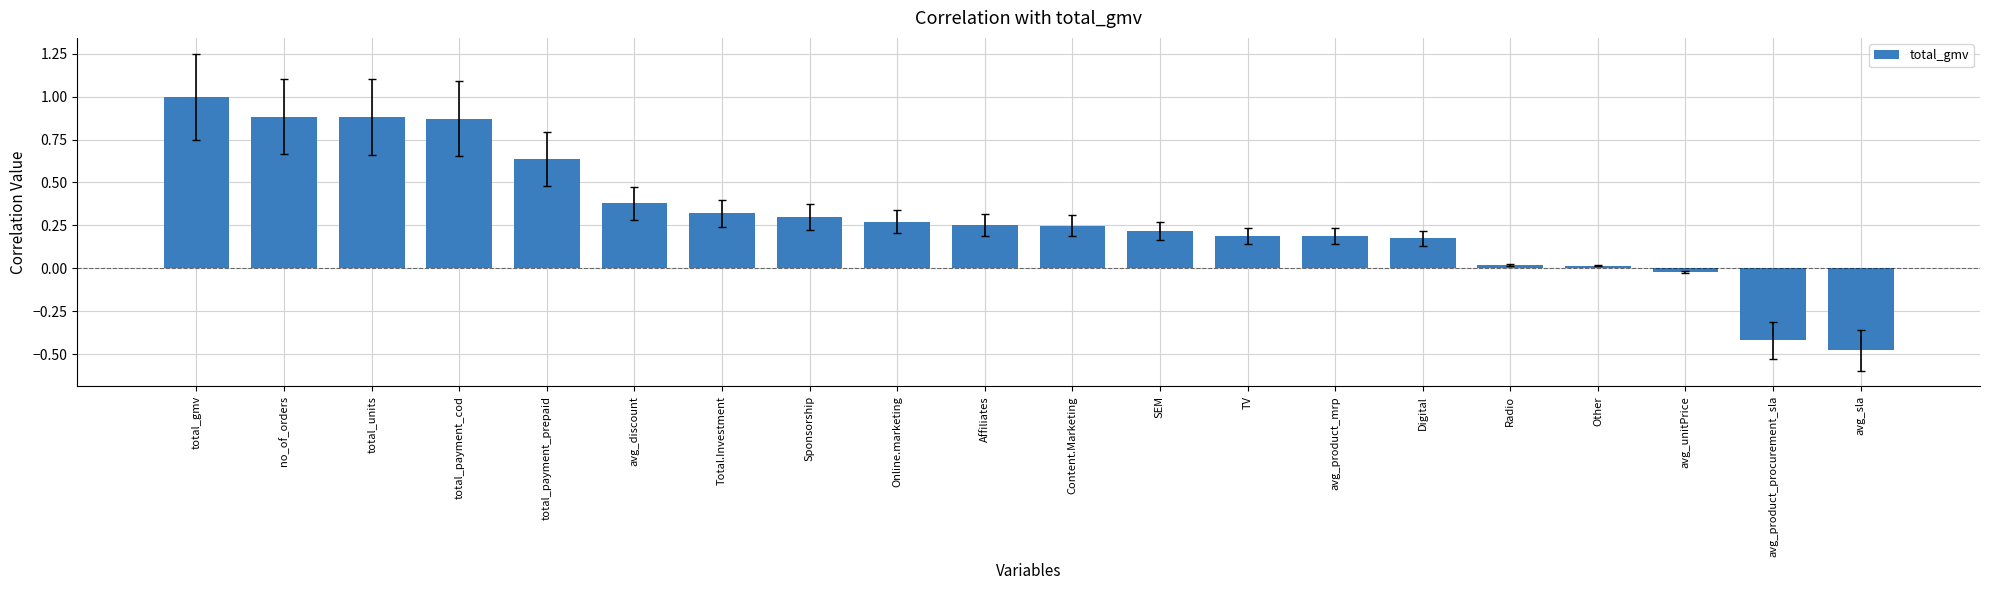

Are the bars horizontal?

No